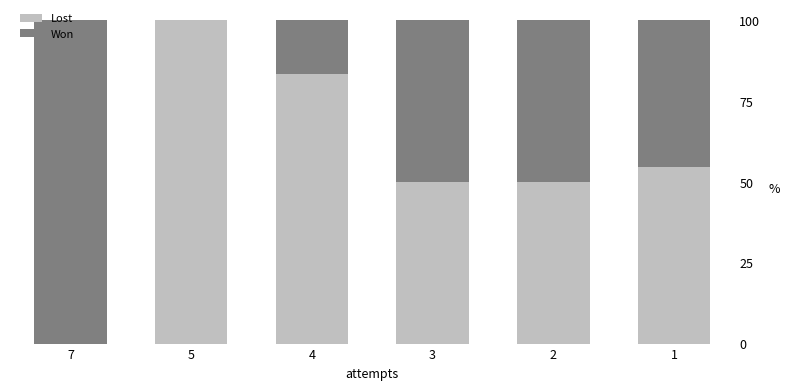

The Lost series shows 25.4 at 3. True or false?

False